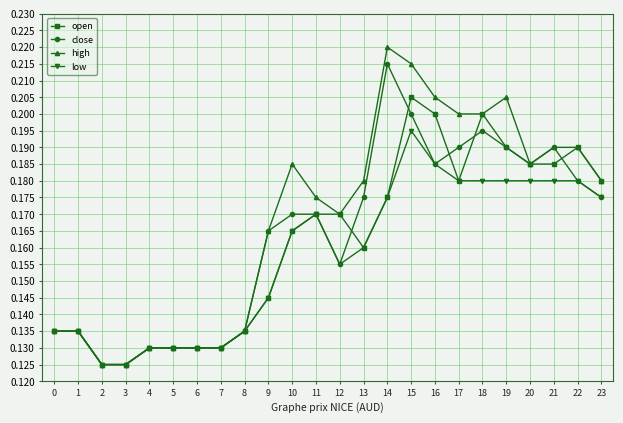

Between 9 and 12, which series saw the biggest shift?

open